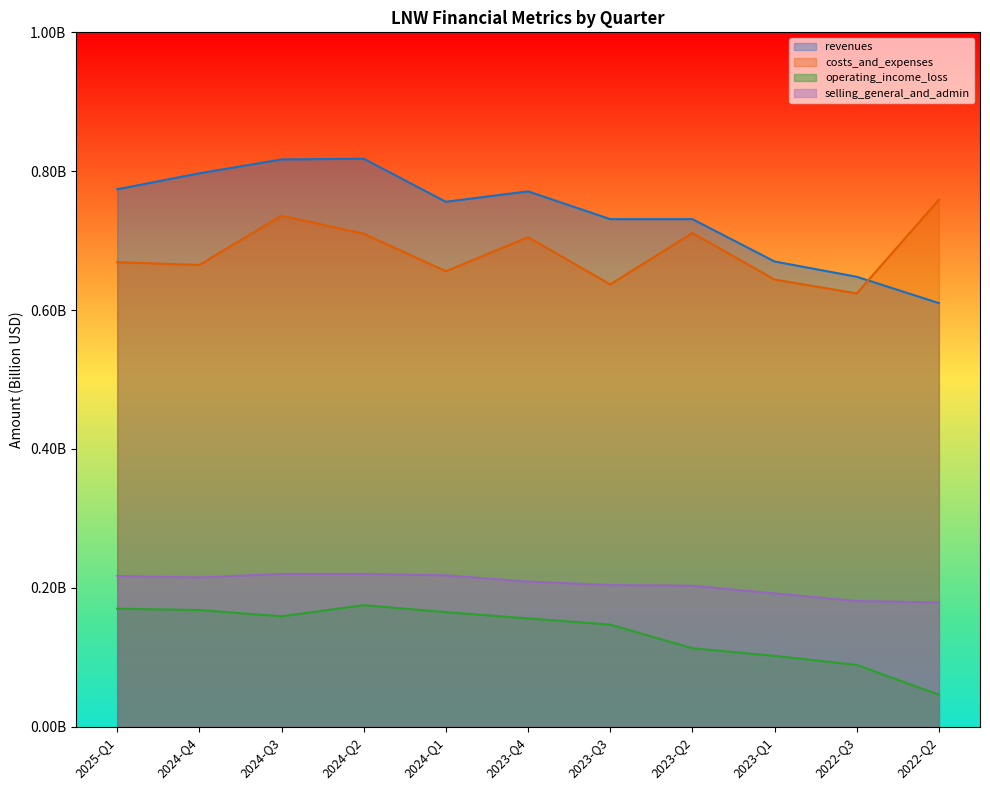

Which has a higher value, 2024-Q4 or 2024-Q1?

2024-Q4